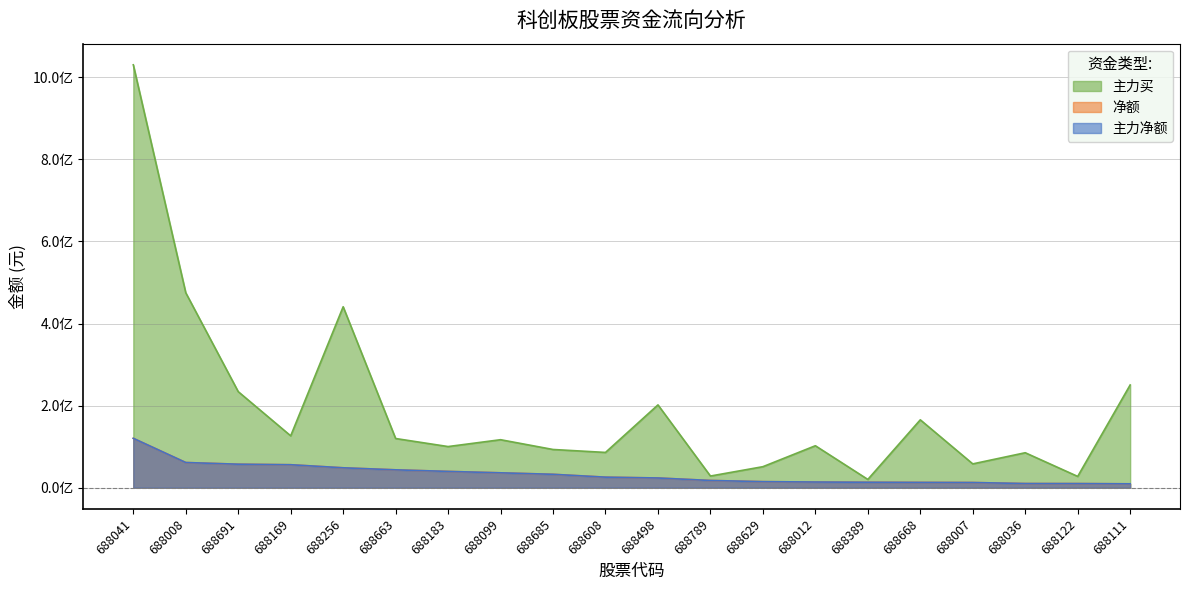

True or false: 主力买 and 净额 cross at least once.

False